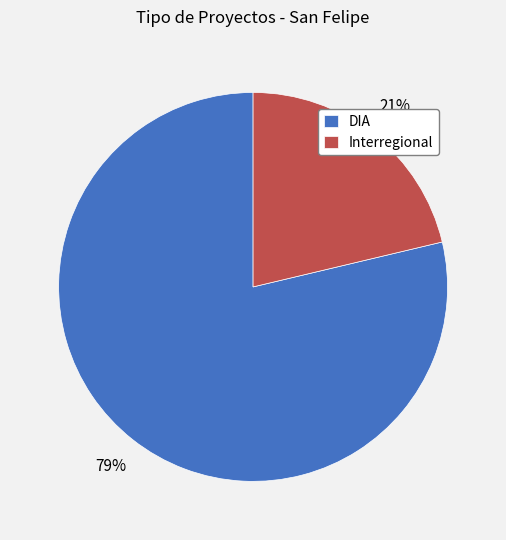

Rank the categories by value from highest to lowest.

DIA, Interregional